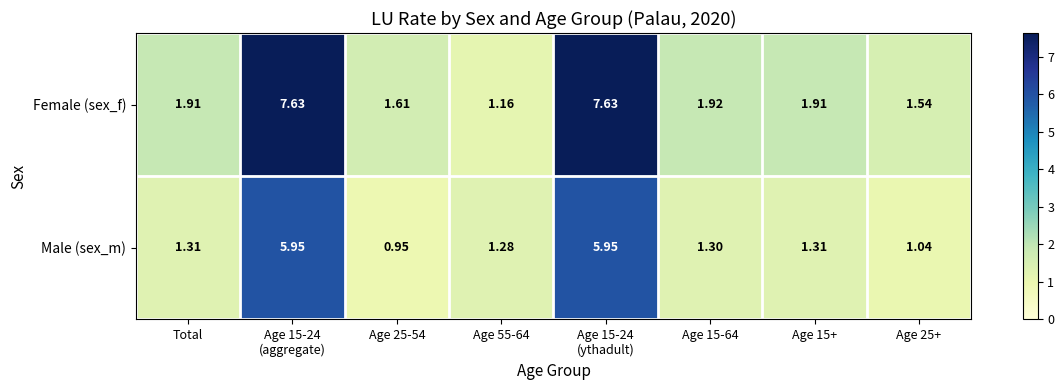

Which series has the largest total across all categories?

Female (sex_f)